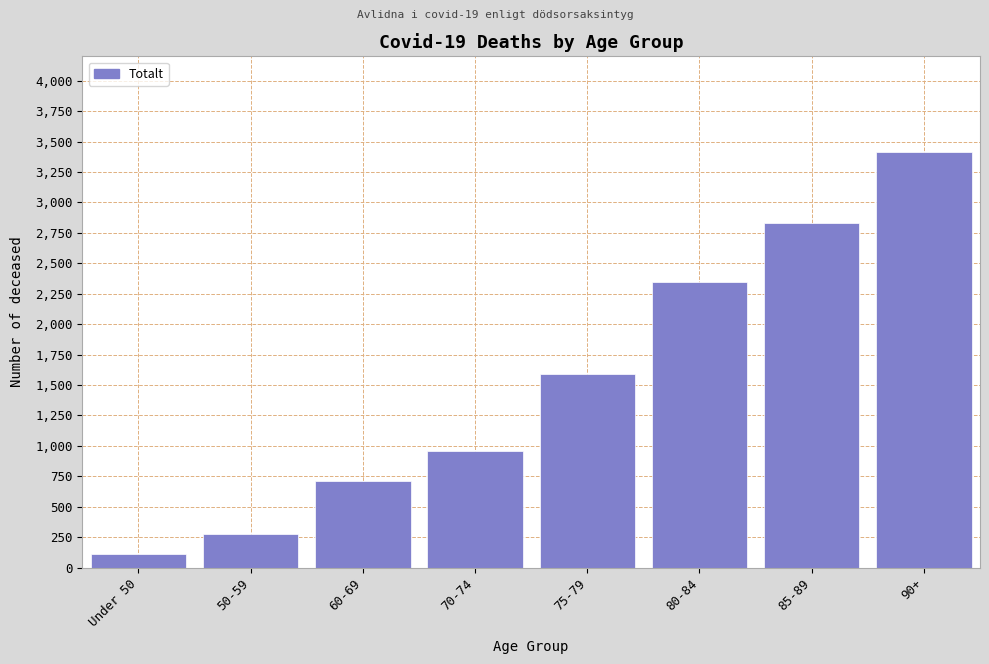

Reading right to left, transcribe all the data shown in this chart.

90+=3410	85-89=2833	80-84=2343	75-79=1586	70-74=960	60-69=712	50-59=272	Under 50=112